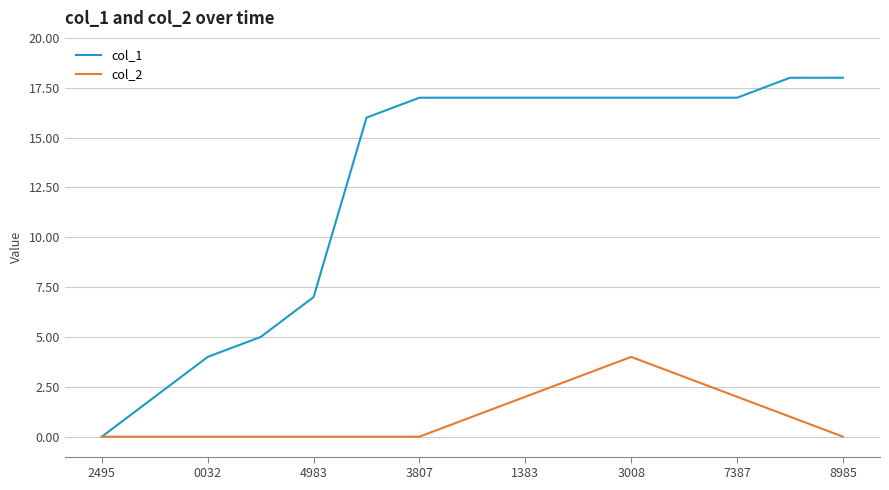

Which series has the largest total across all categories?

col_1